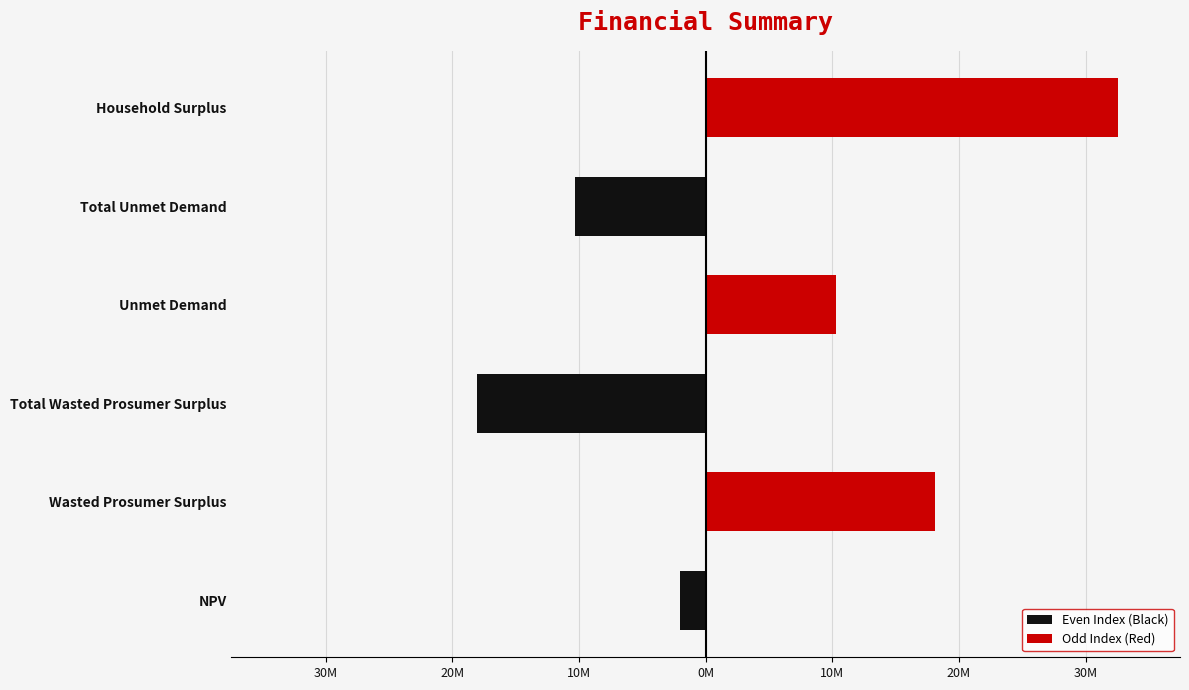

How many values in Even Index (Black) are below zero?

3